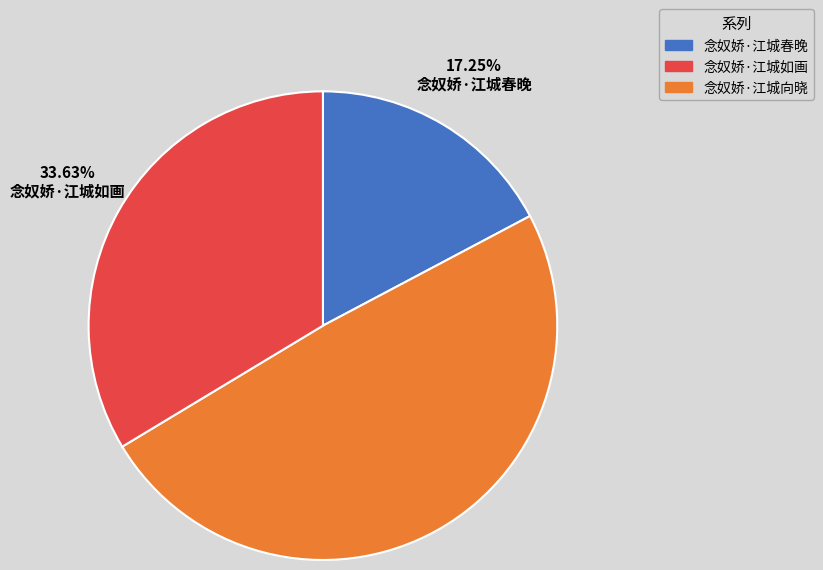

Does any single category account for the majority?

No